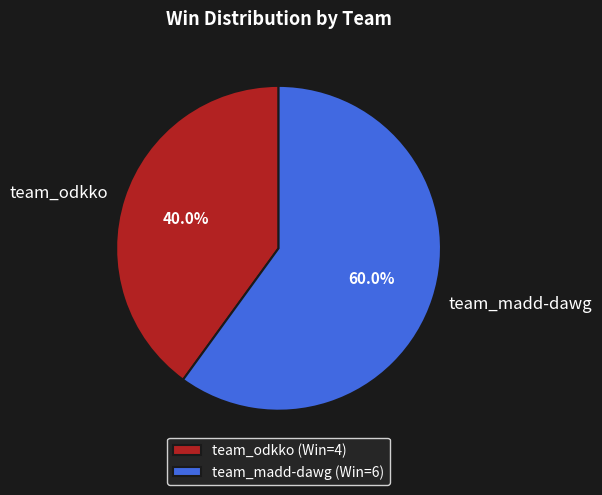

To the nearest percent, what percentage of the pie is team_madd-dawg?

60%